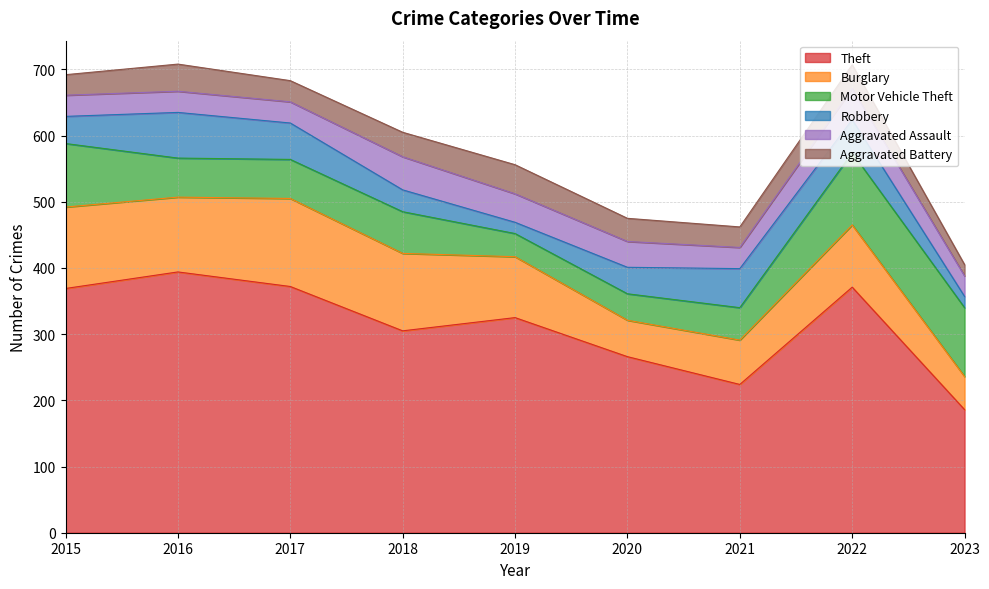

How many series are shown in this chart?

6